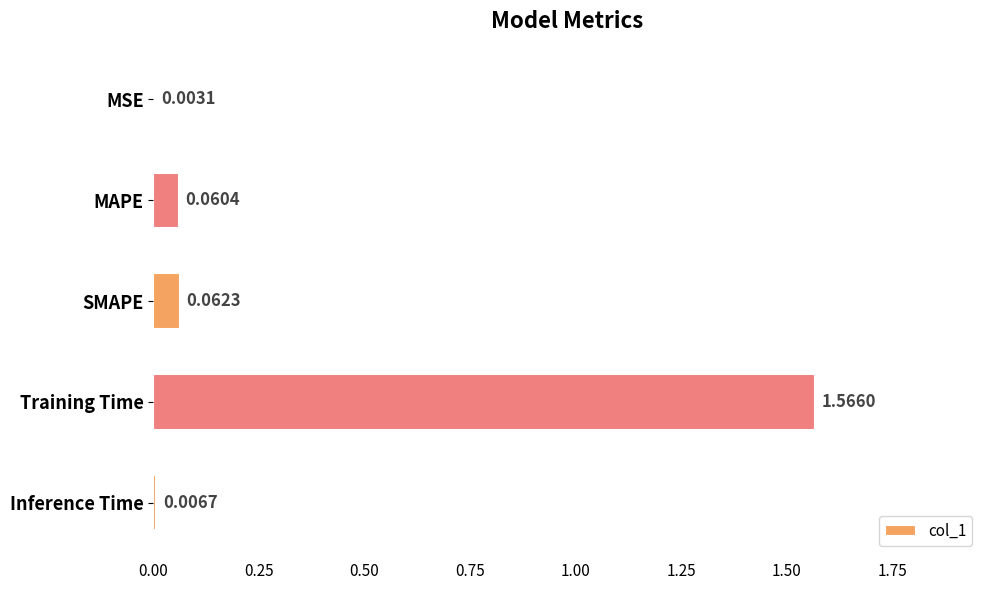

Between MSE and Training Time, which is larger?

Training Time